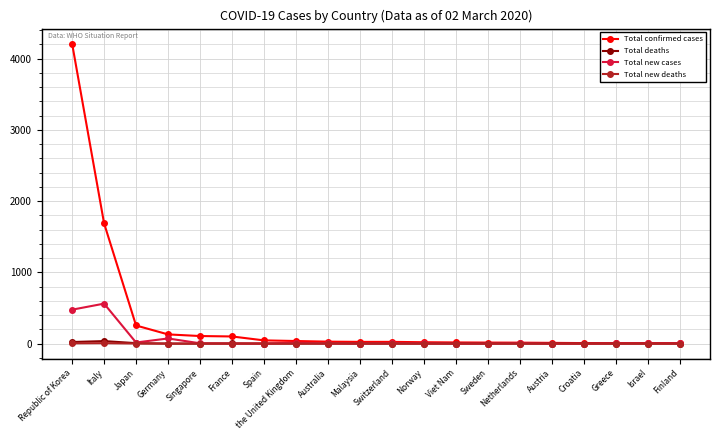

What are all the series names shown in the legend?

Total confirmed cases, Total deaths, Total new cases, Total new deaths